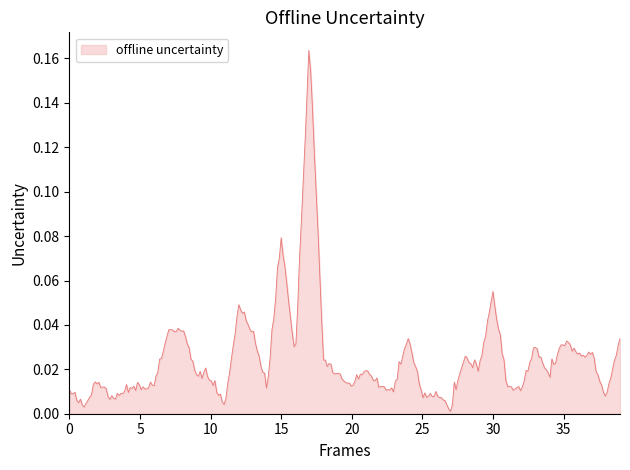

How many lines are shown in the chart?

1